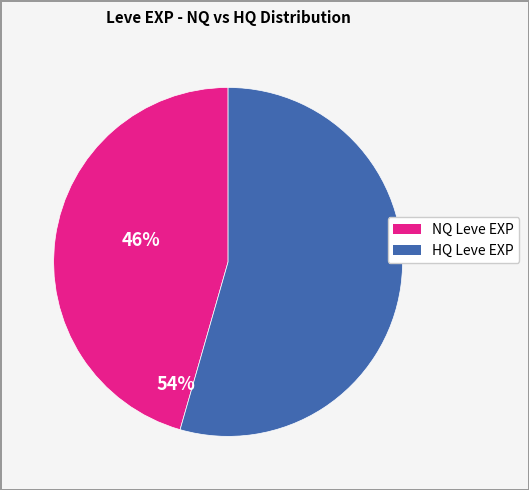

How many slices are in this pie chart?

2